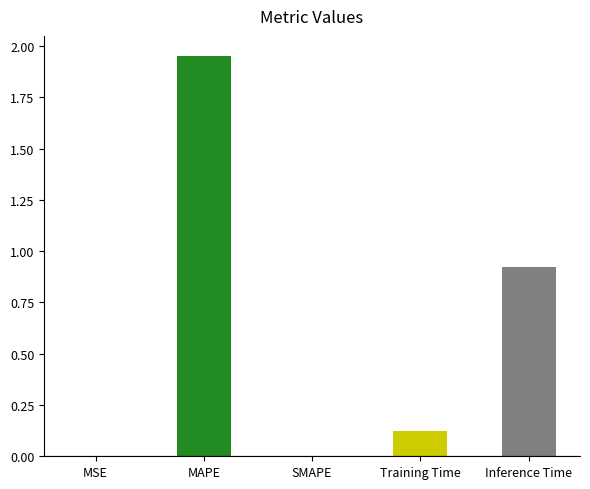

How many distinct data groups are displayed?

1